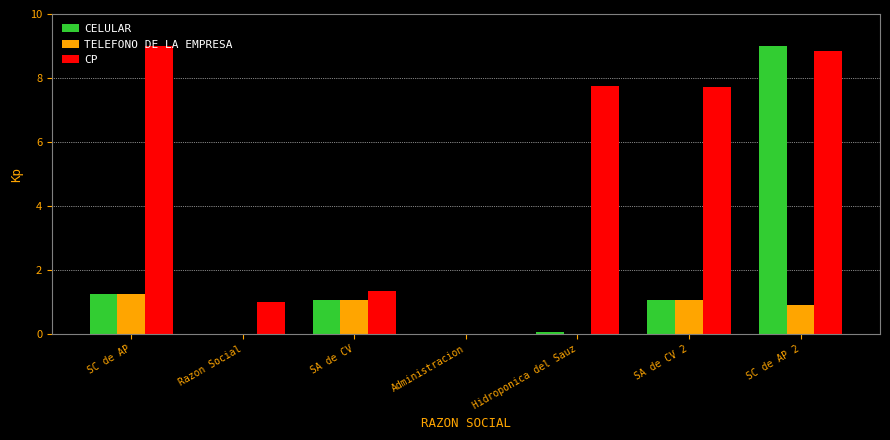

How many data points does each series have?

7